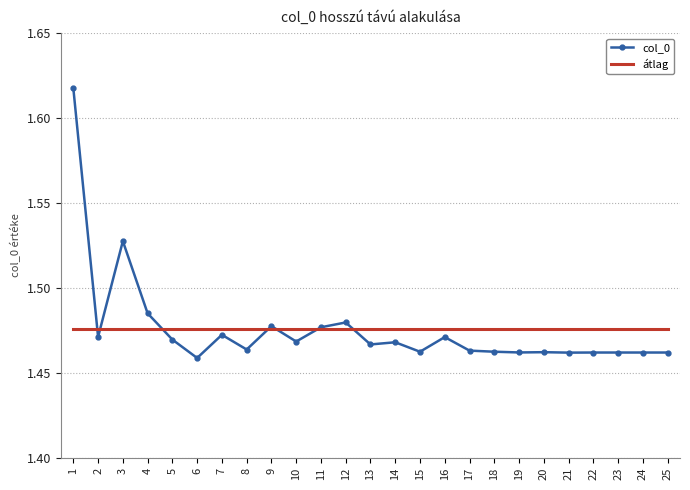

At which category is the sum across all series the highest?

1